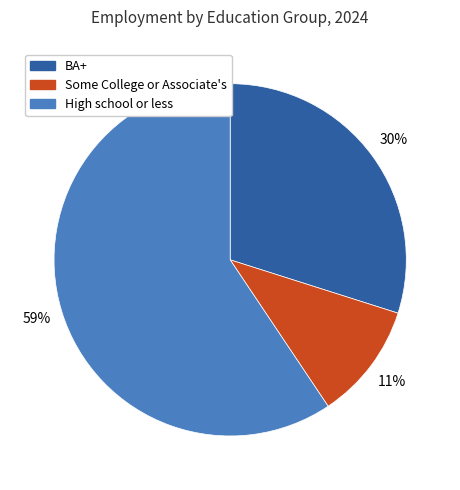

To the nearest percent, what is the difference between the High school or less and BA+ slice percentages?

29%